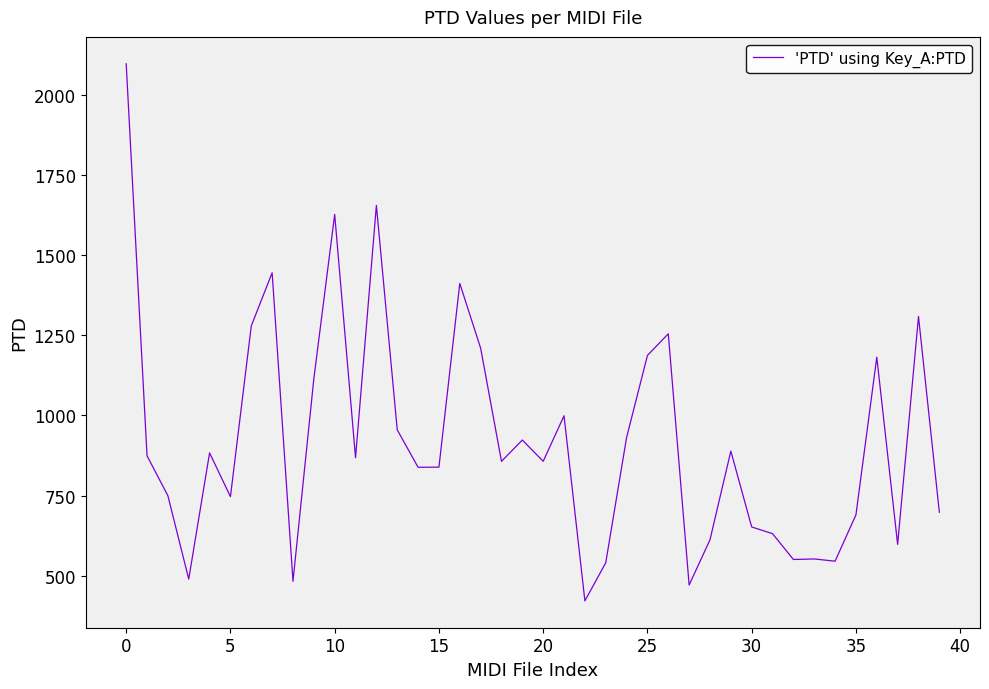

What is the difference between the maximum and minimum values?

1674.8